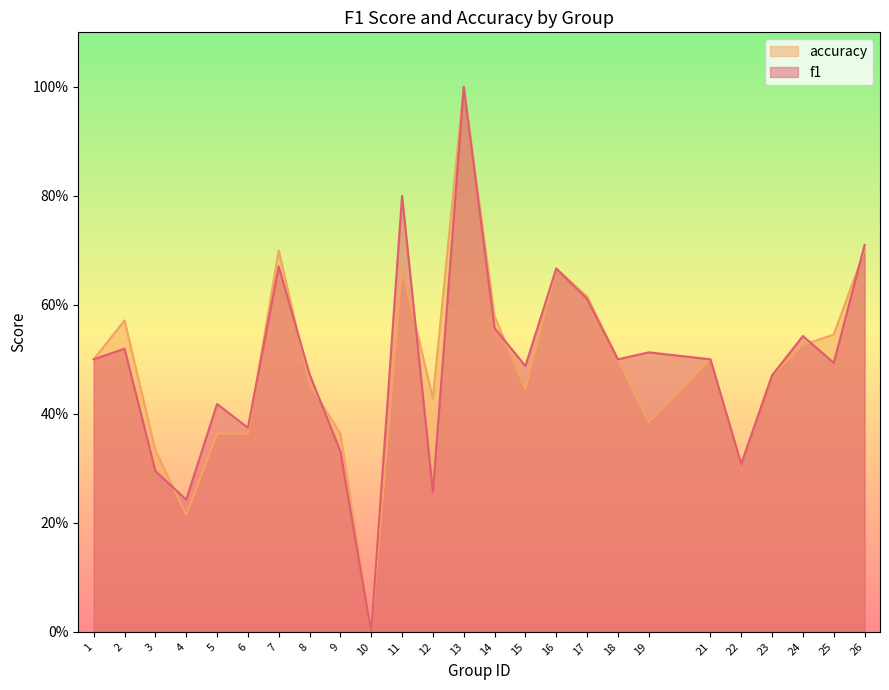

In f1, how many points are lower than both neighbors (excluding endpoints)?

8